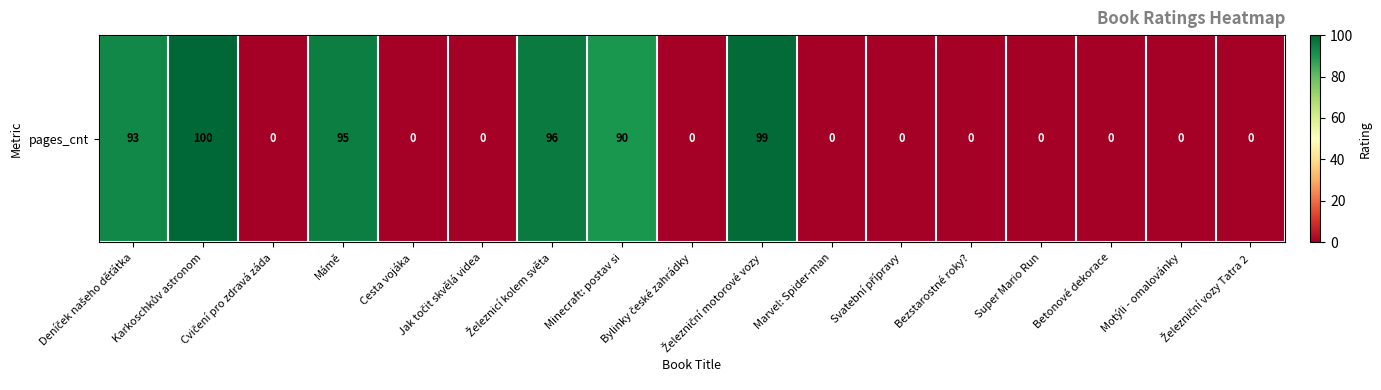

Reading left to right, transcribe all the data shown in this chart.

Deníček našeho děťátka=93	Karkoschkův astronom=100	Cvičení pro zdravá záda=0	Mámě=95	Cesta vojáka=0	Jak točit skvělá videa=0	Železnicí kolem světa=96	Minecraft: postav si=90	Bylinky české zahrádky=0	Železniční motorové vozy=99	Marvel: Spider-man=0	Svatební přípravy=0	Bezstarostné roky?=0	Super Mario Run=0	Betonové dekorace=0	Motýli - omalovánky=0	Železniční vozy Tatra 2=0